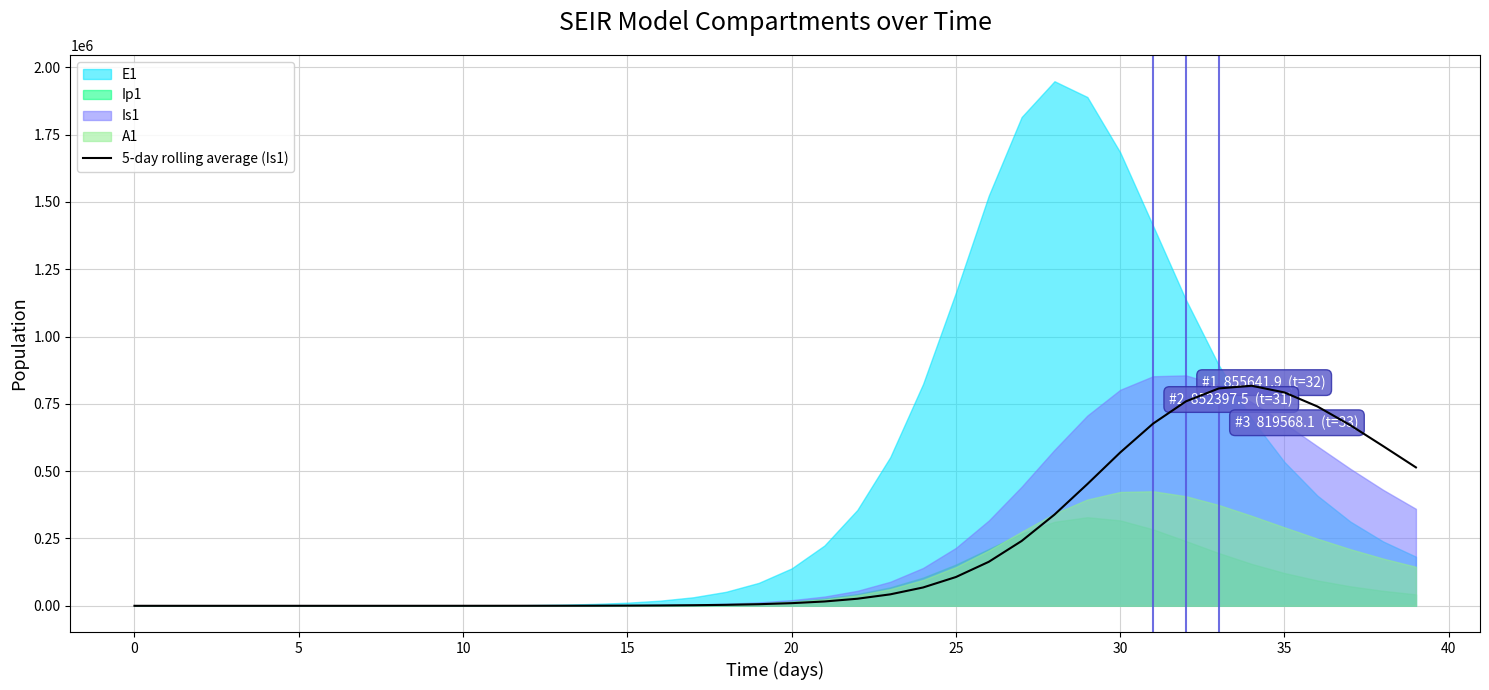

Between 17 and 30, which is larger?

30